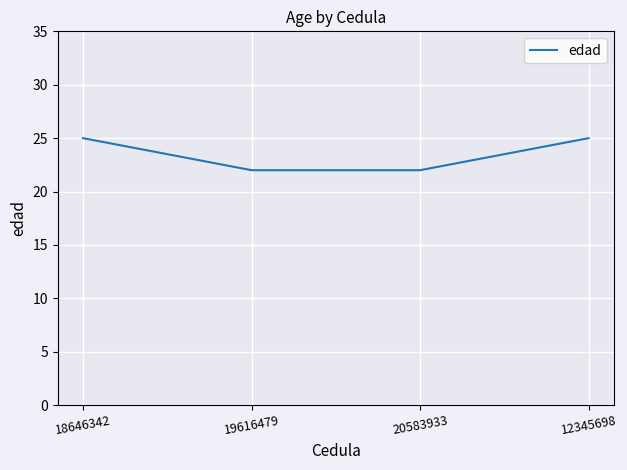

What position from the left is 19616479?

2